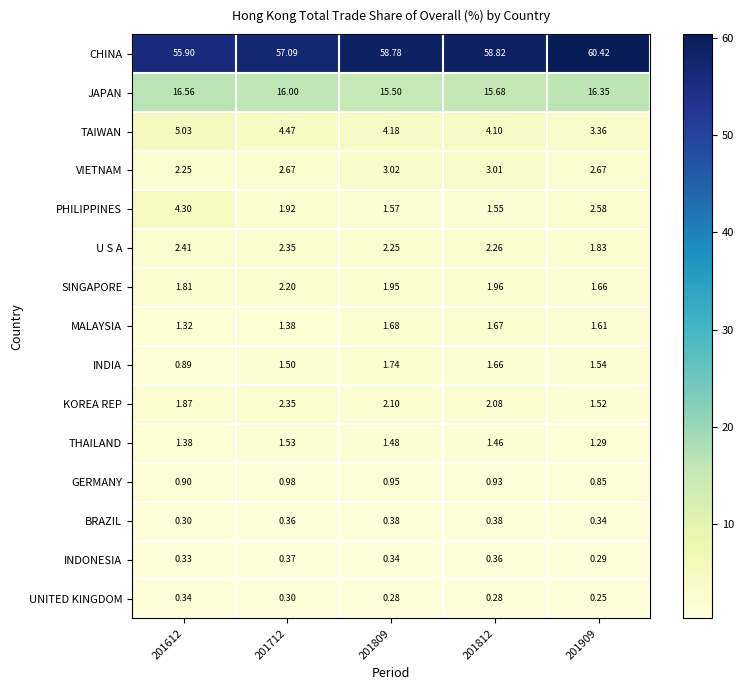

At how many categories does at least one series exceed 27?

5